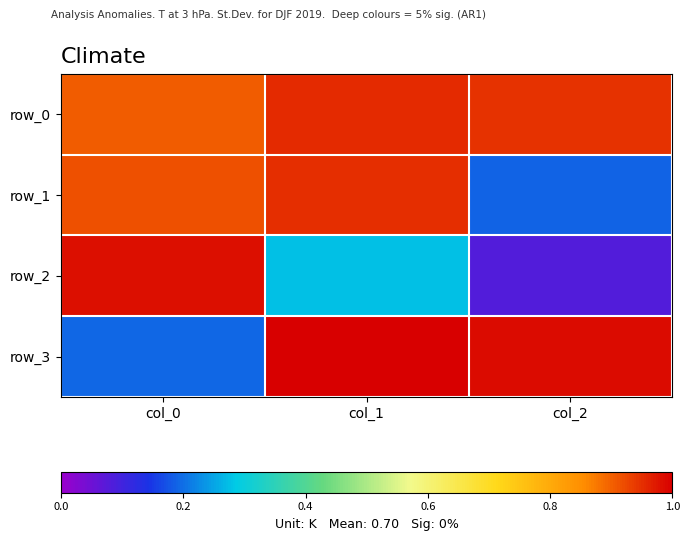

Which has a higher value, col_0 or col_2?

col_2